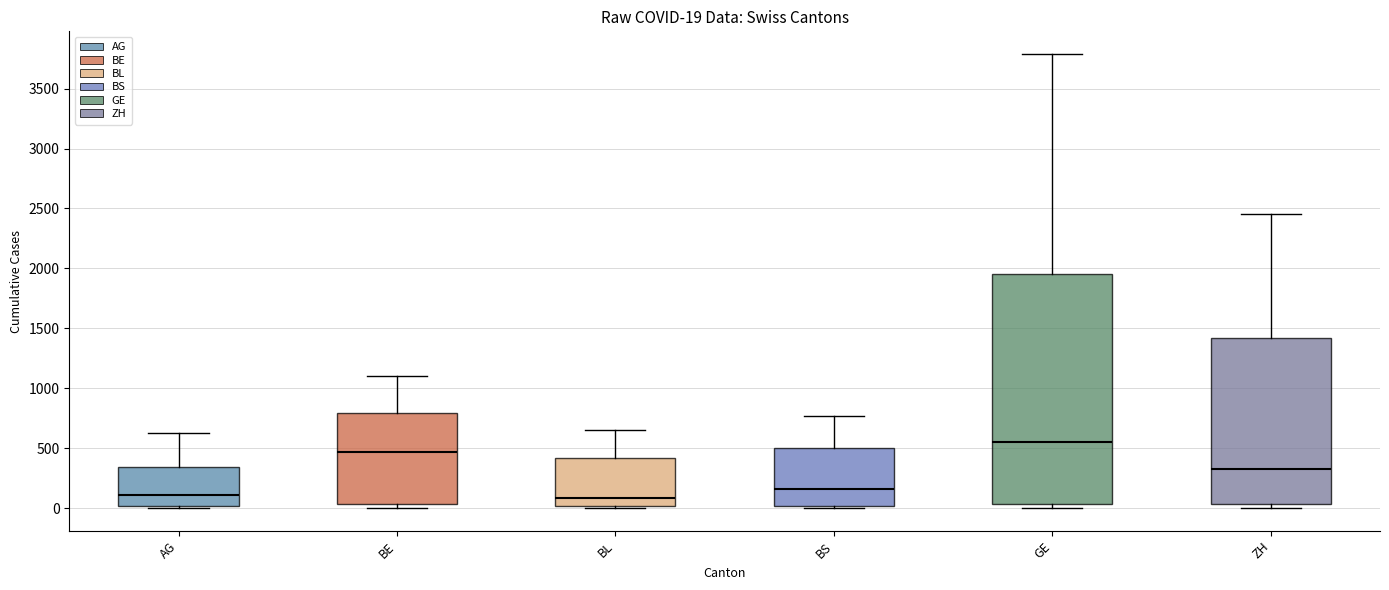

Which box's median line is the highest?

GE